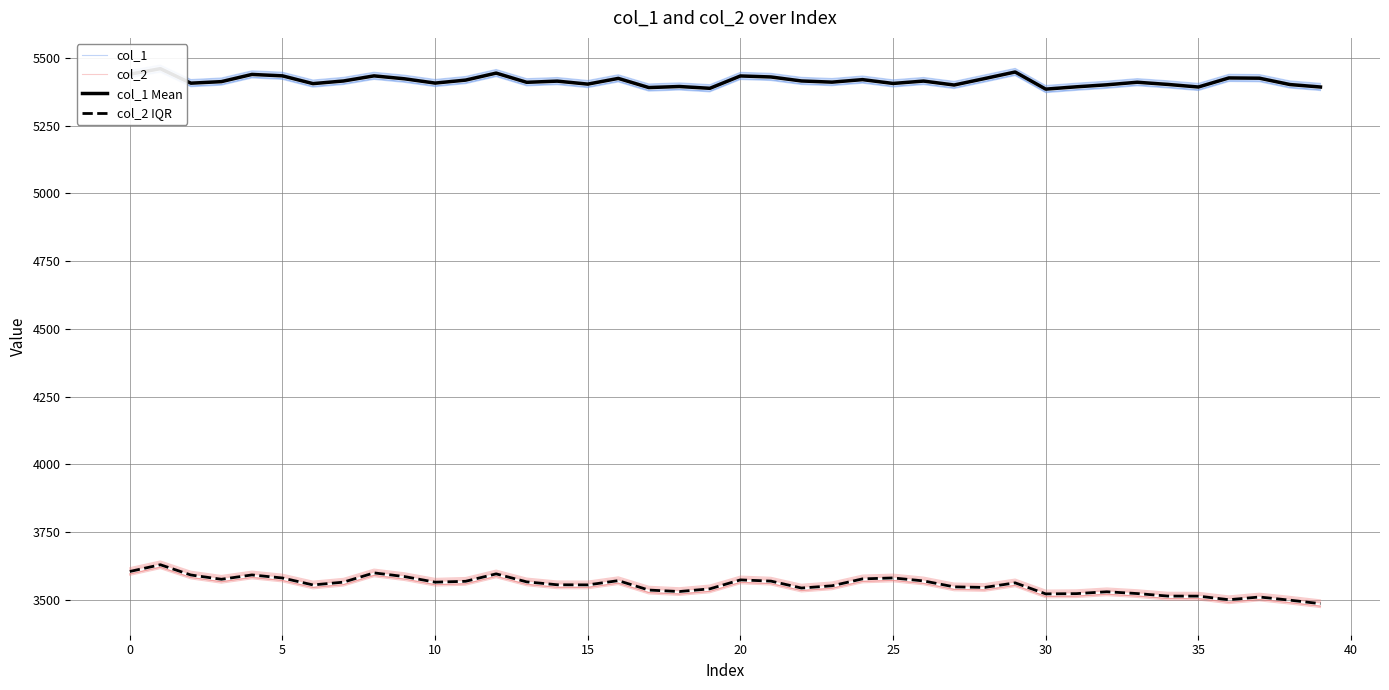

Which label corresponds to the smallest value in the chart?

39